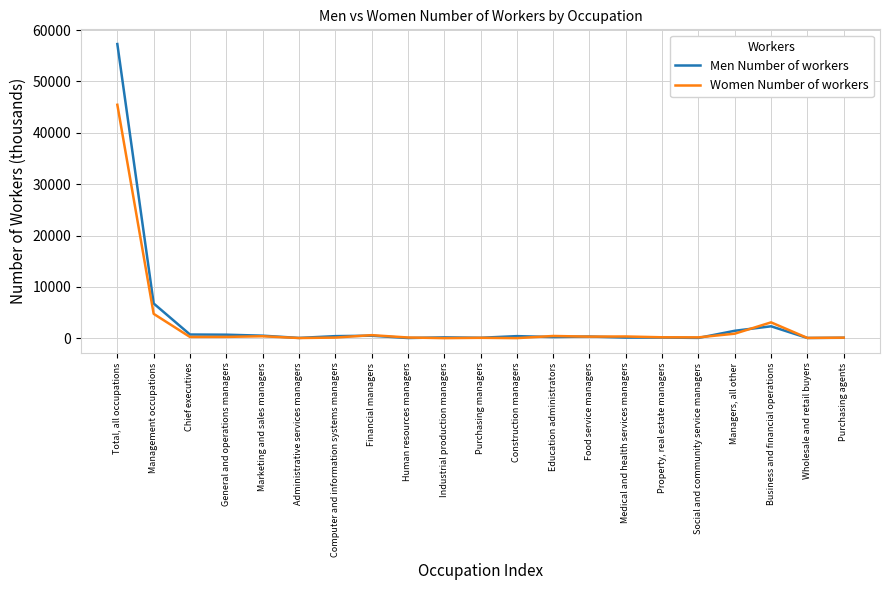

The value of Men Number of workers at Construction managers is 425. True or false?

True